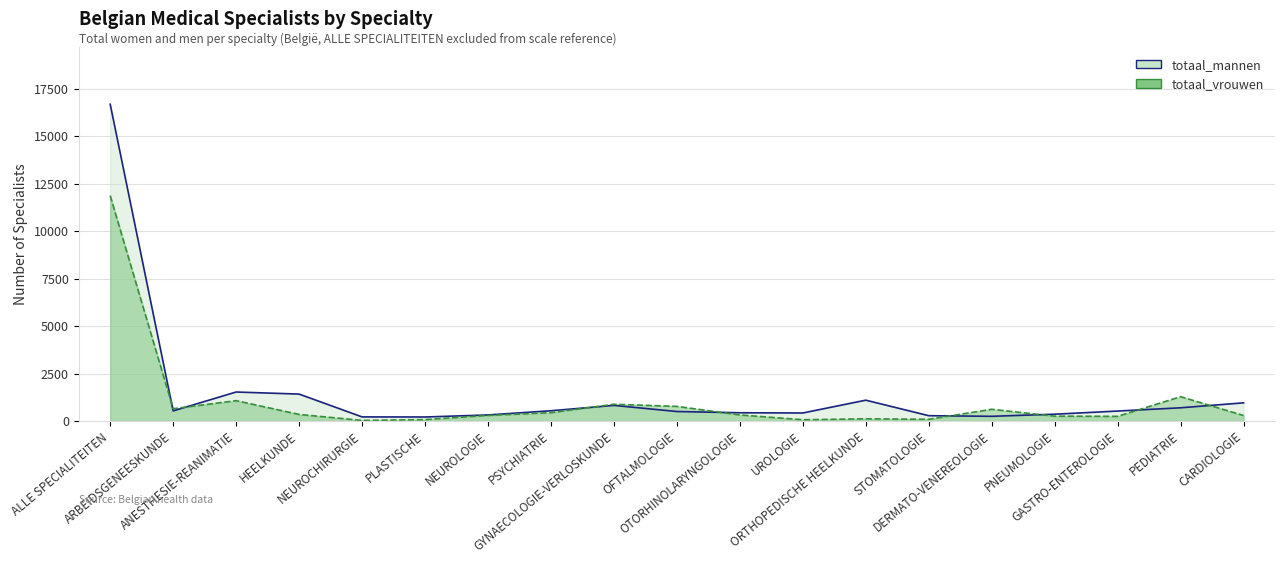

The totaal_mannen series shows 900 at PSYCHIATRIE. True or false?

False